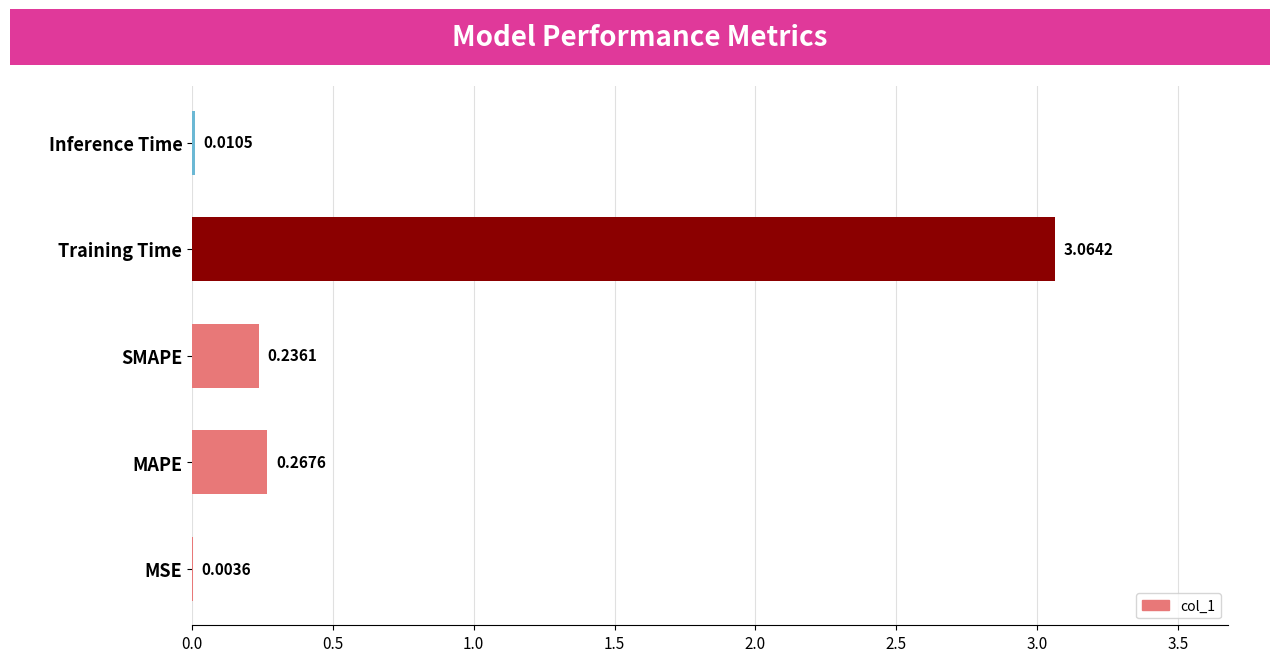

What is the sum of all values?

3.6